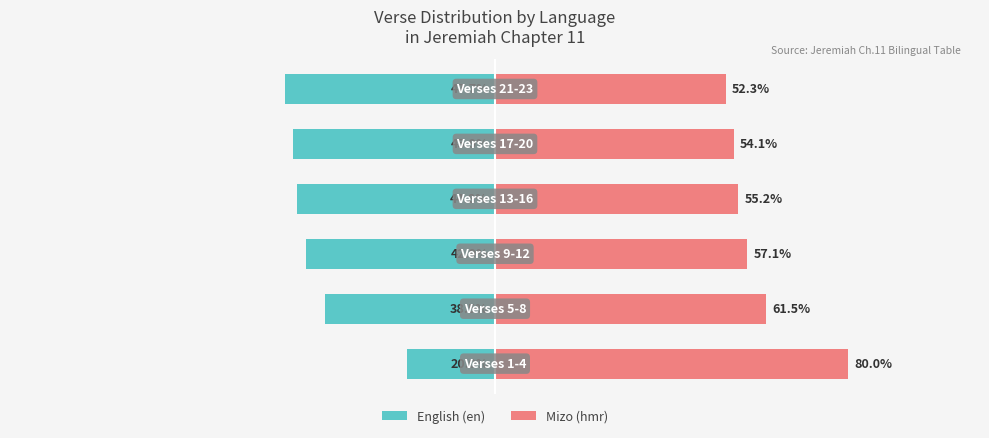

Which series changed the most between 0 and 2?

English (en)